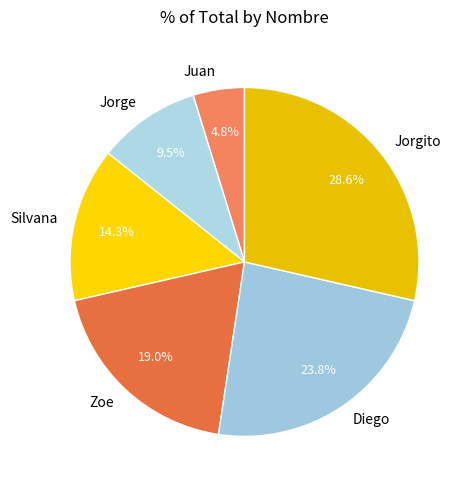

Rank the categories by value from lowest to highest.

Juan, Jorge, Silvana, Zoe, Diego, Jorgito